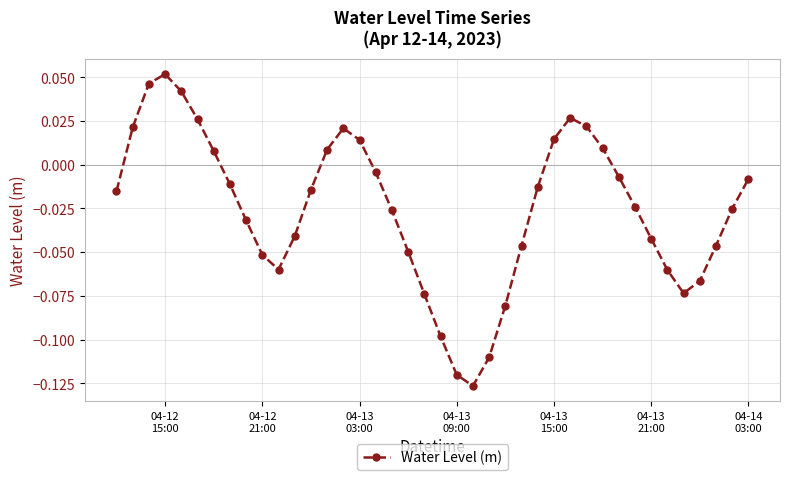

What is the sum of all values?

-1.0